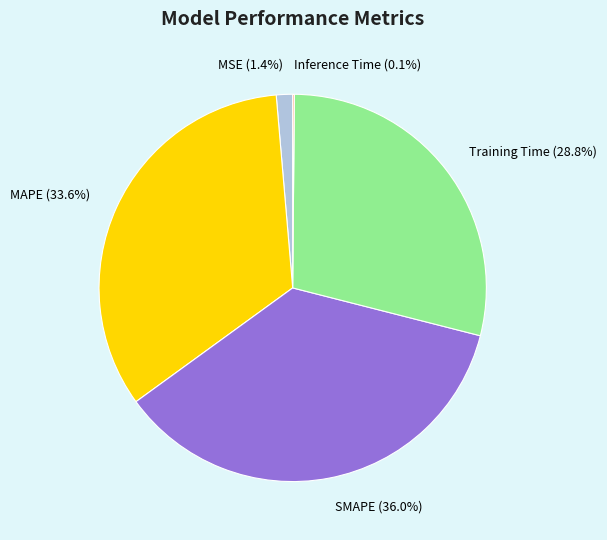

How much of the chart is everything except SMAPE?

64.0%